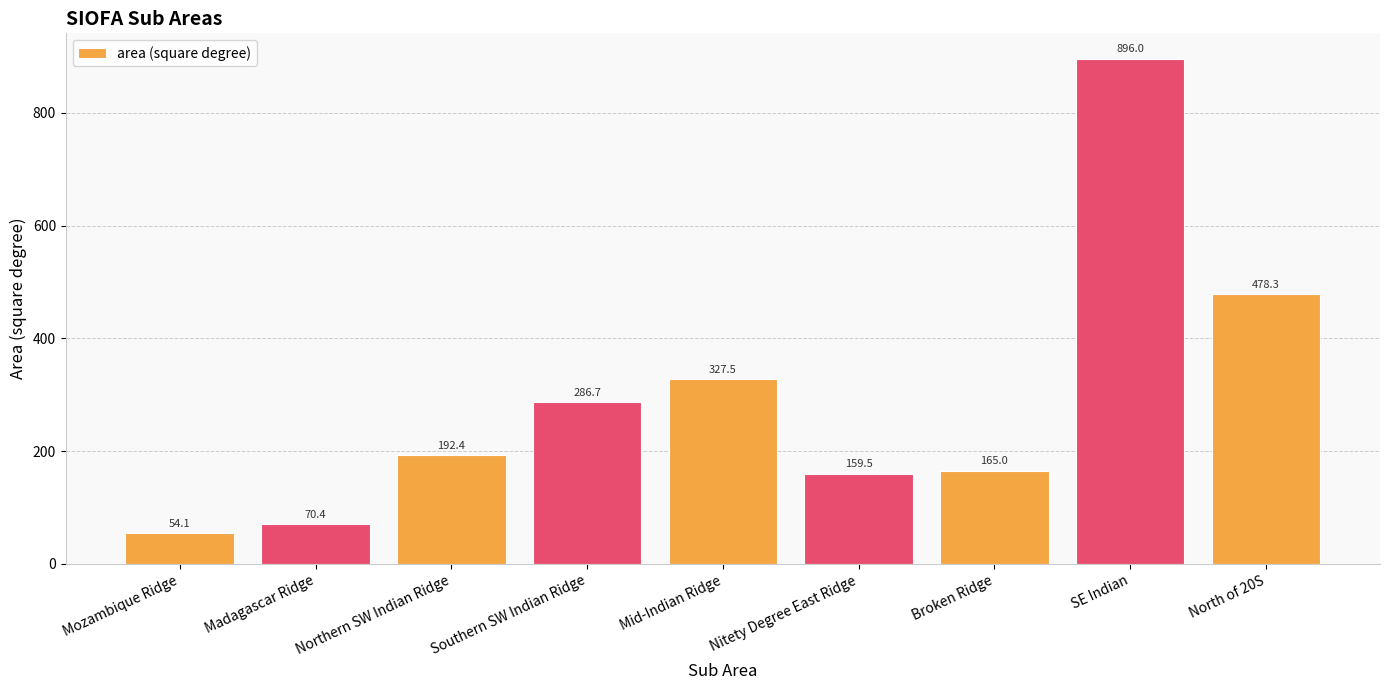

Reading left to right, list all the values displayed in this chart.

Mozambique Ridge=54.1	Madagascar Ridge=70.4	Northern SW Indian Ridge=192.4	Southern SW Indian Ridge=286.7	Mid-Indian Ridge=327.5	Nitety Degree East Ridge=159.5	Broken Ridge=165.0	SE Indian=896.0	North of 20S=478.3